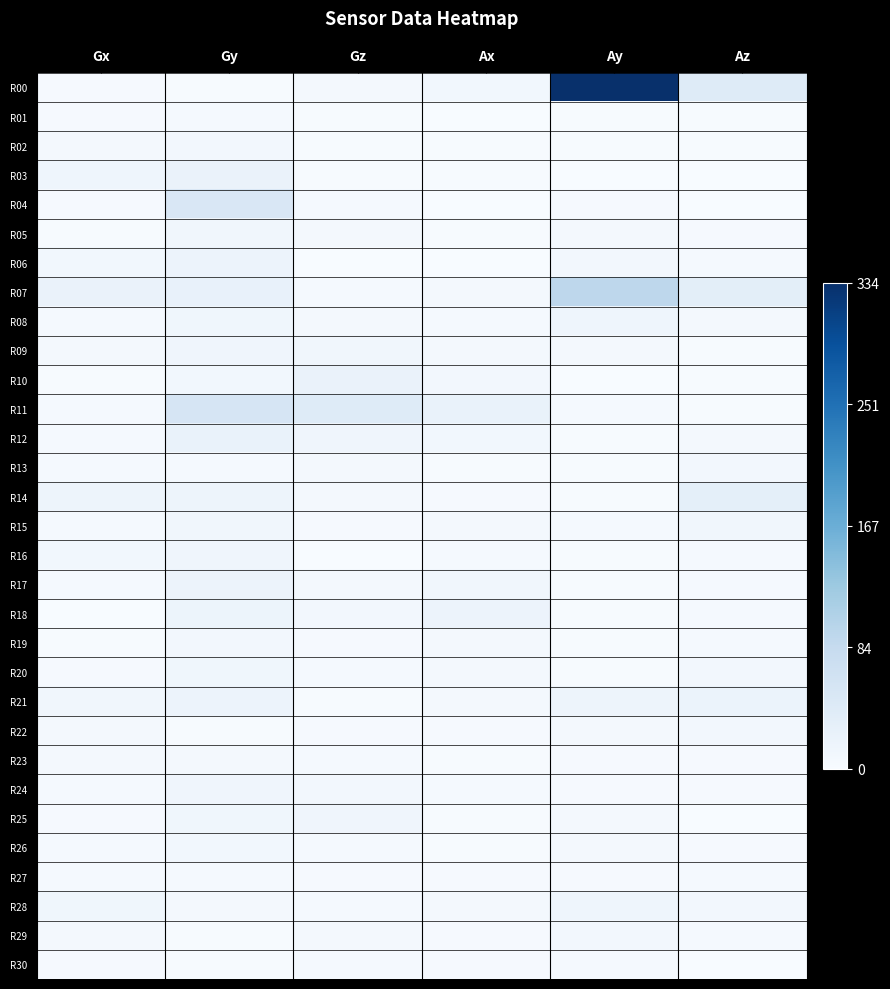

Which series has the widest spread of values?

R00